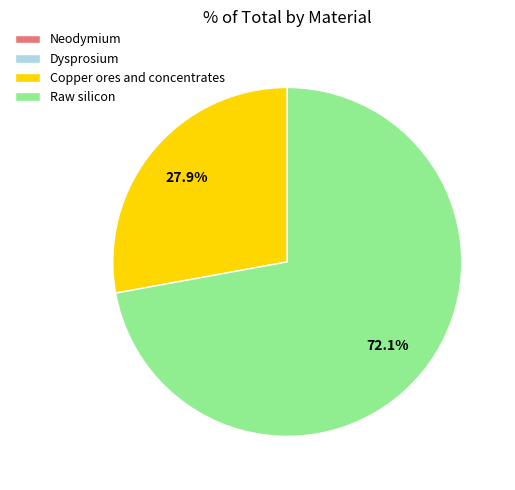

Is there a majority slice in this chart?

Yes